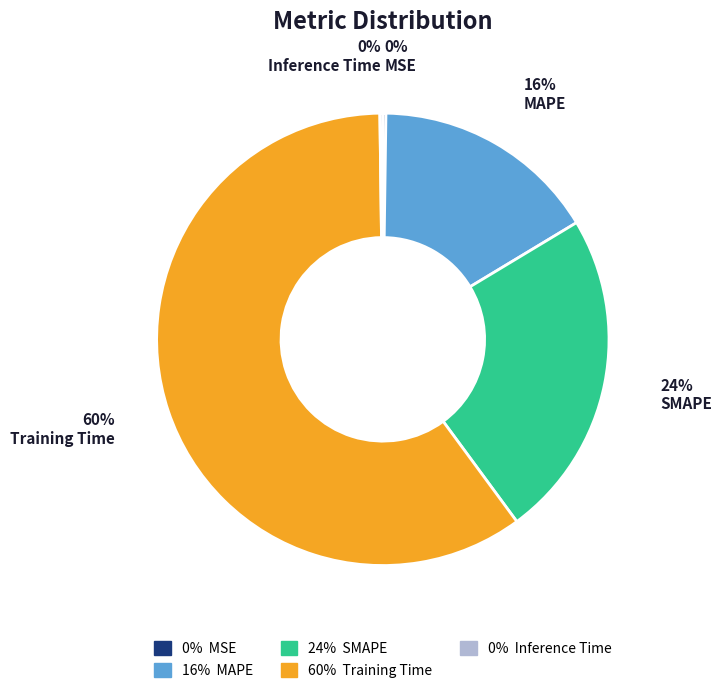

To the nearest percent, what percentage of the pie is SMAPE?

24%